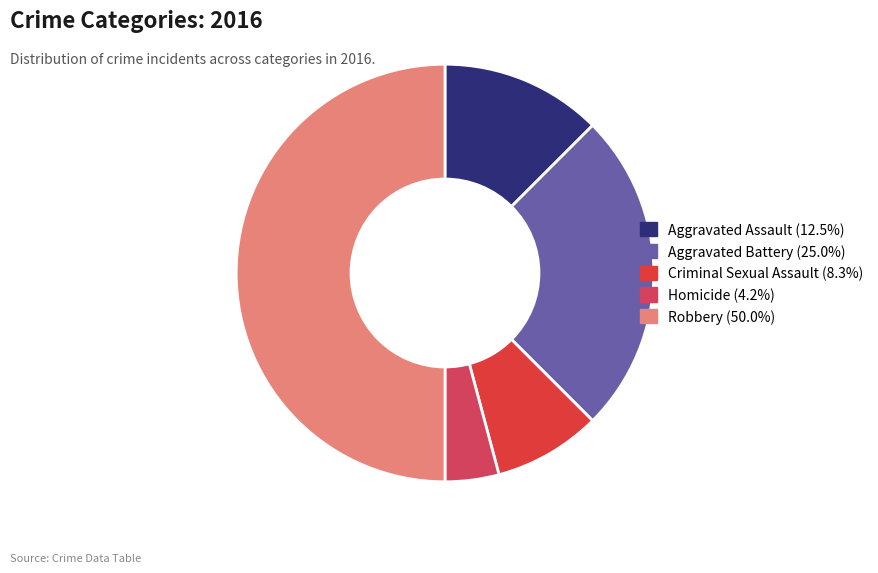

To the nearest percent, what portion does Homicide represent?

4%